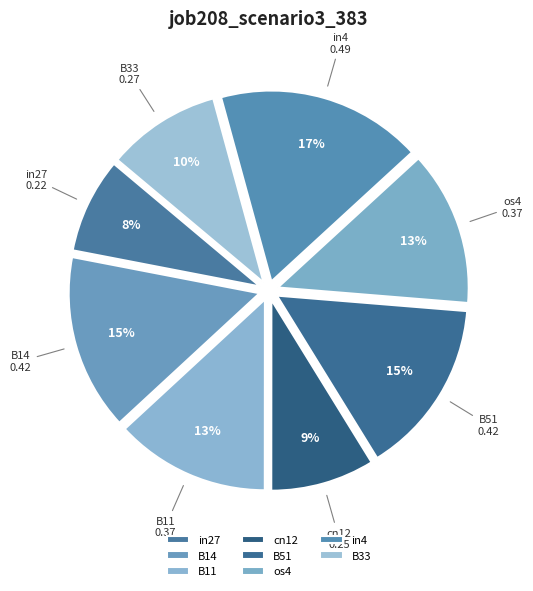

Is it true that B11 is 20% of the pie?

False